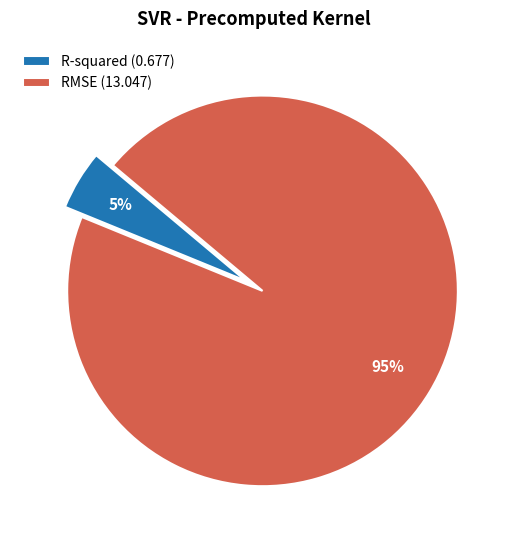

Rank the categories by value from lowest to highest.

R-squared, RMSE